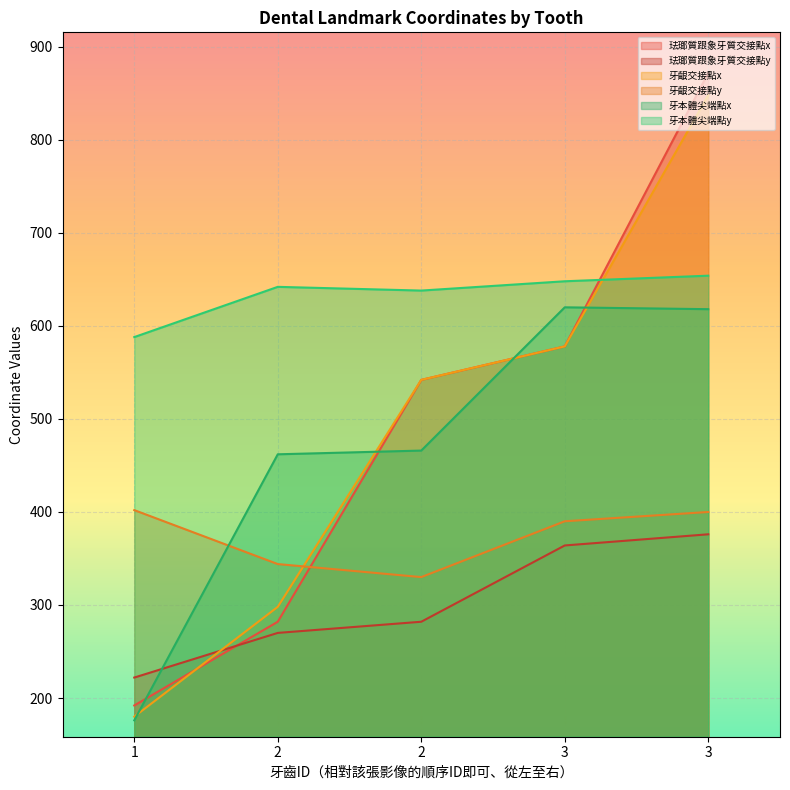

The value of 珐瑯質跟象牙質交接點x at 2 is 188. True or false?

False